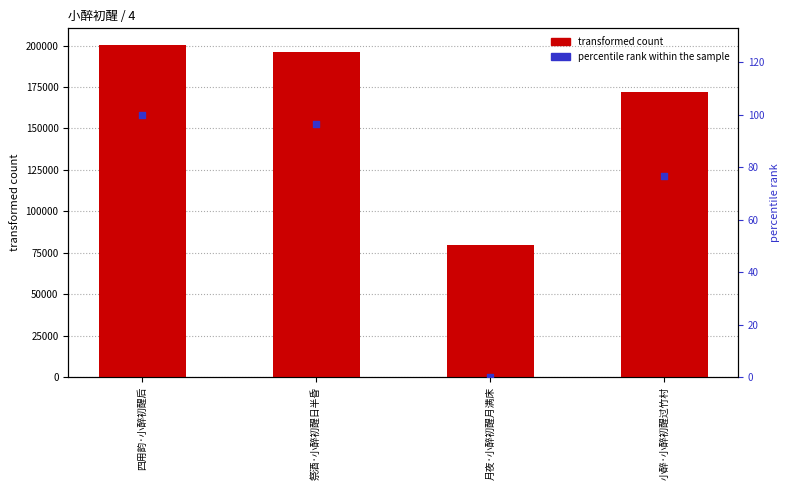

At which category is the sum across all series the highest?

四用韵·小醉初醒后